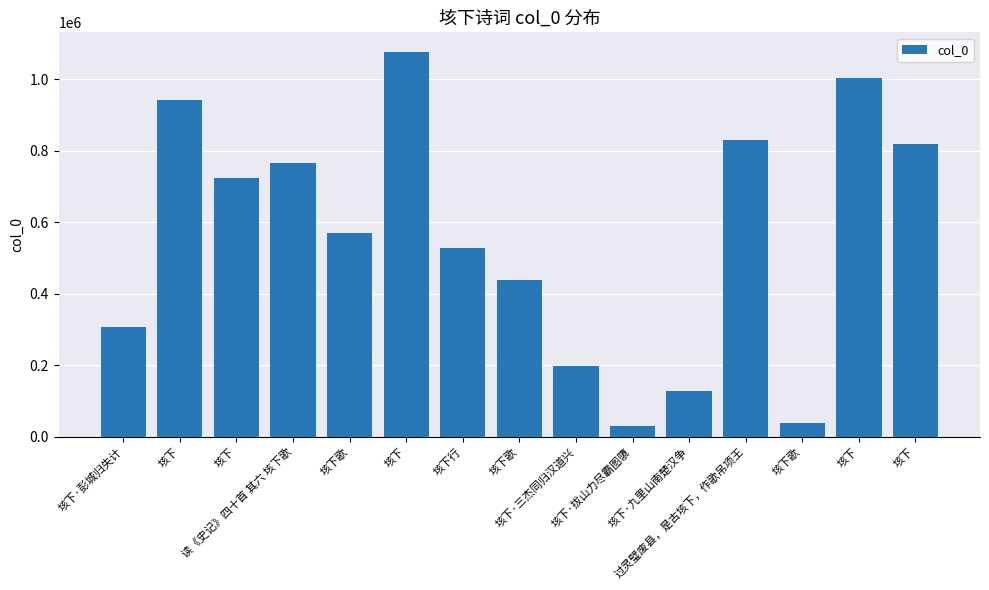

How many data points does each series have?

15